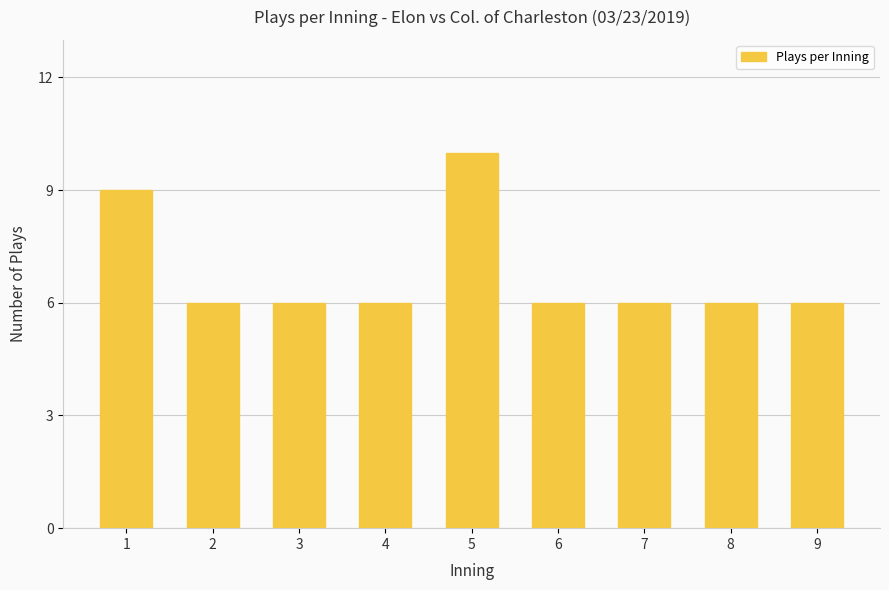

Is it true that the value at 2 is 6?

True